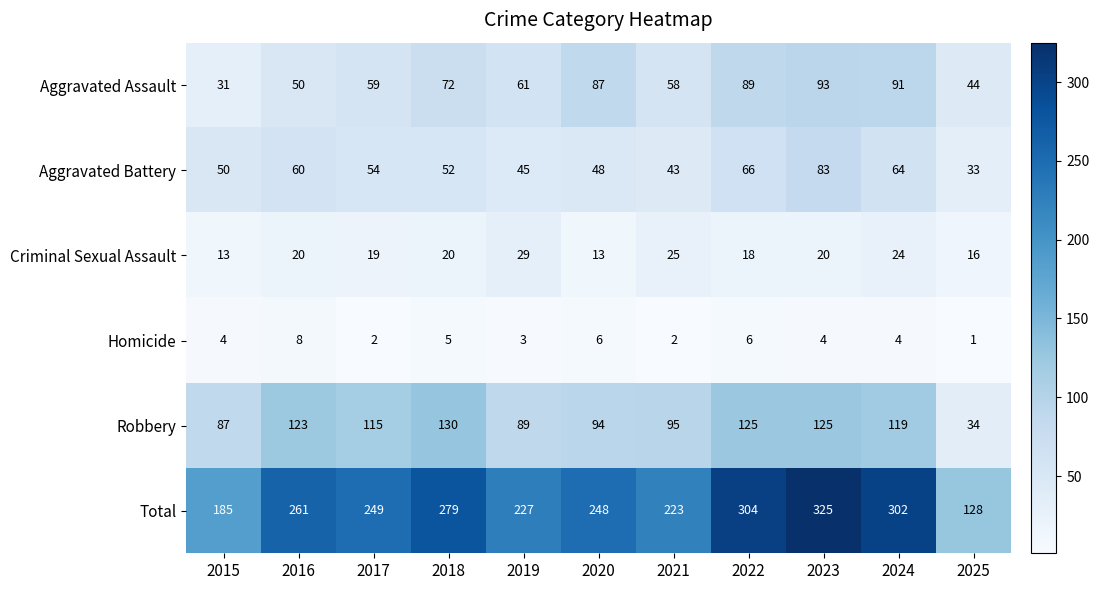

How many series are shown in this chart?

6